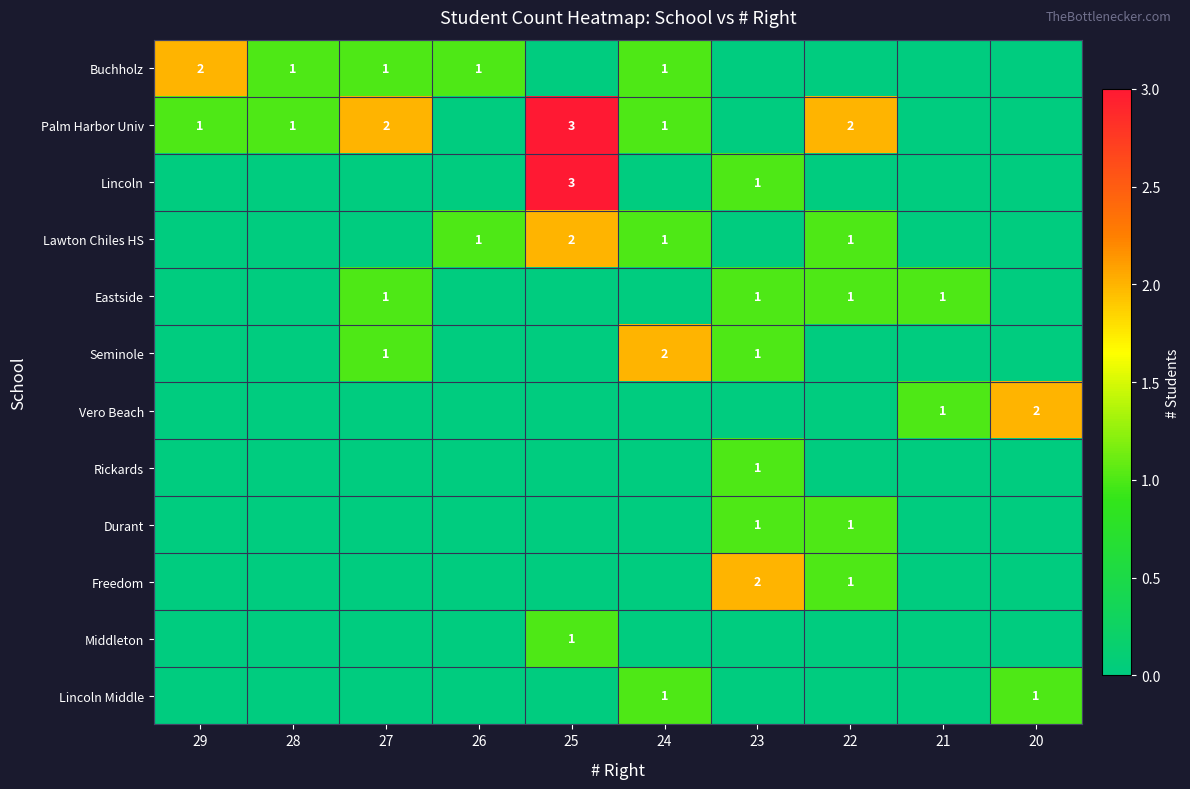

What is the sum of all Lincoln values?

4